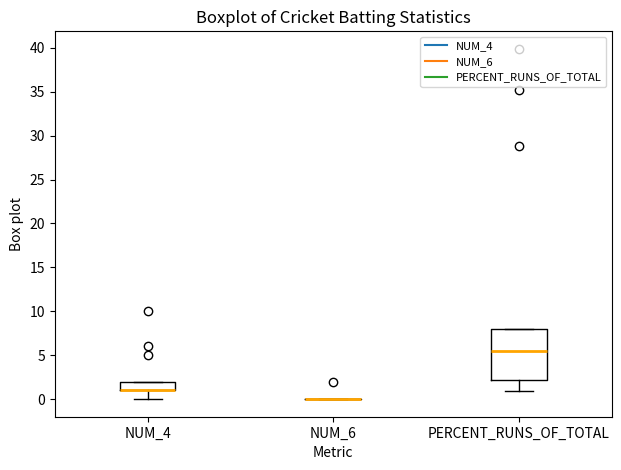

Comparing the boxes themselves (not the whiskers), which one is the tallest?

PERCENT_RUNS_OF_TOTAL